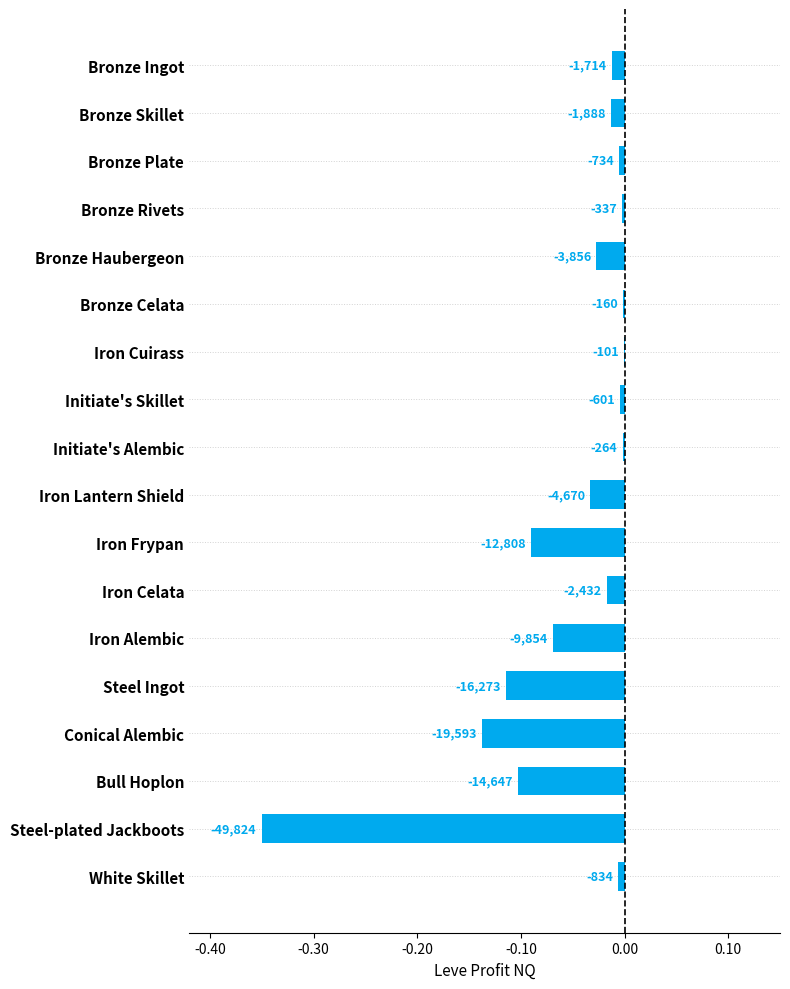

Count the number of data series in this chart.

1